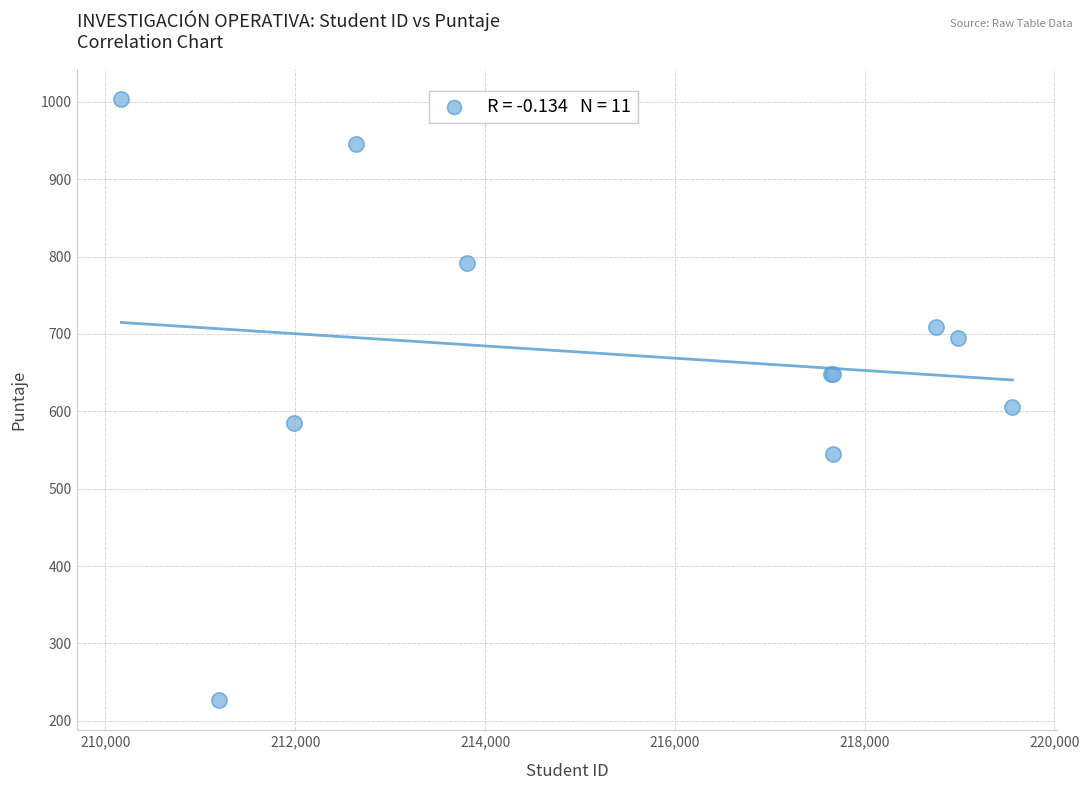

What Y value in the scatter plot is closest to 615?

605.8